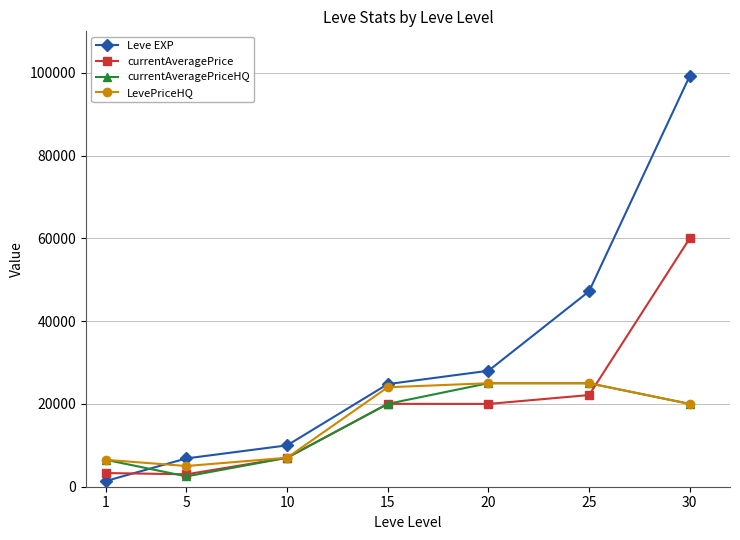

What is the value of the currentAveragePrice point at the 4th from the left?

20015